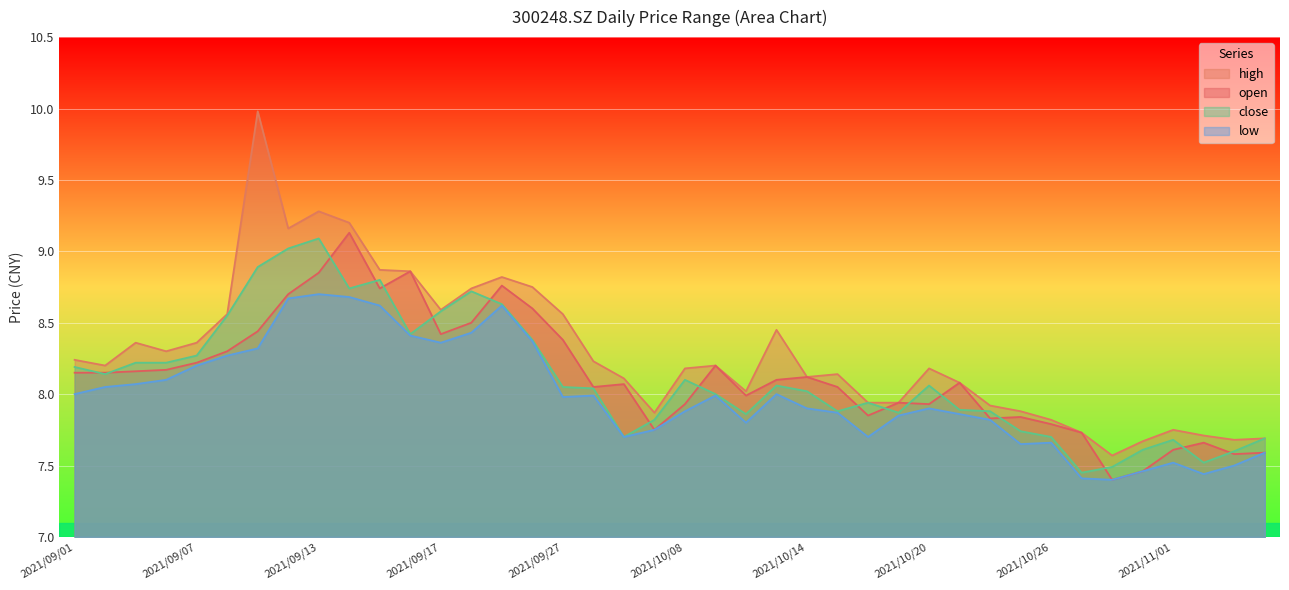

The close series shows 14.6 at 2021/09/10. True or false?

False